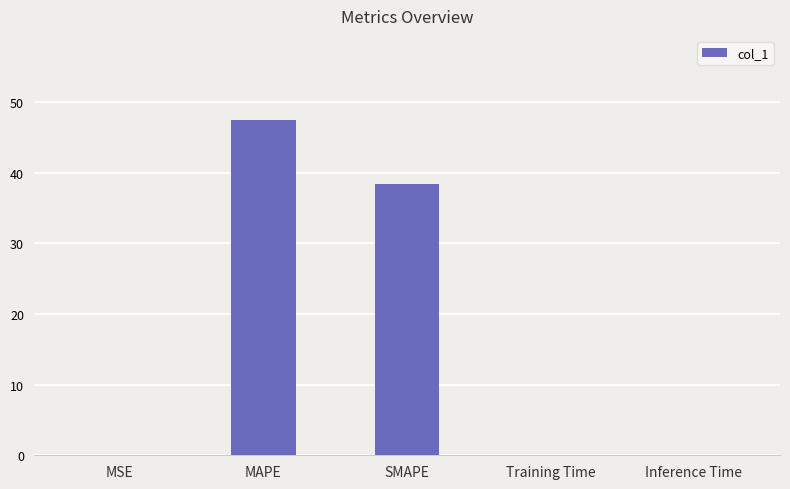

What is the greatest value displayed?

47.5